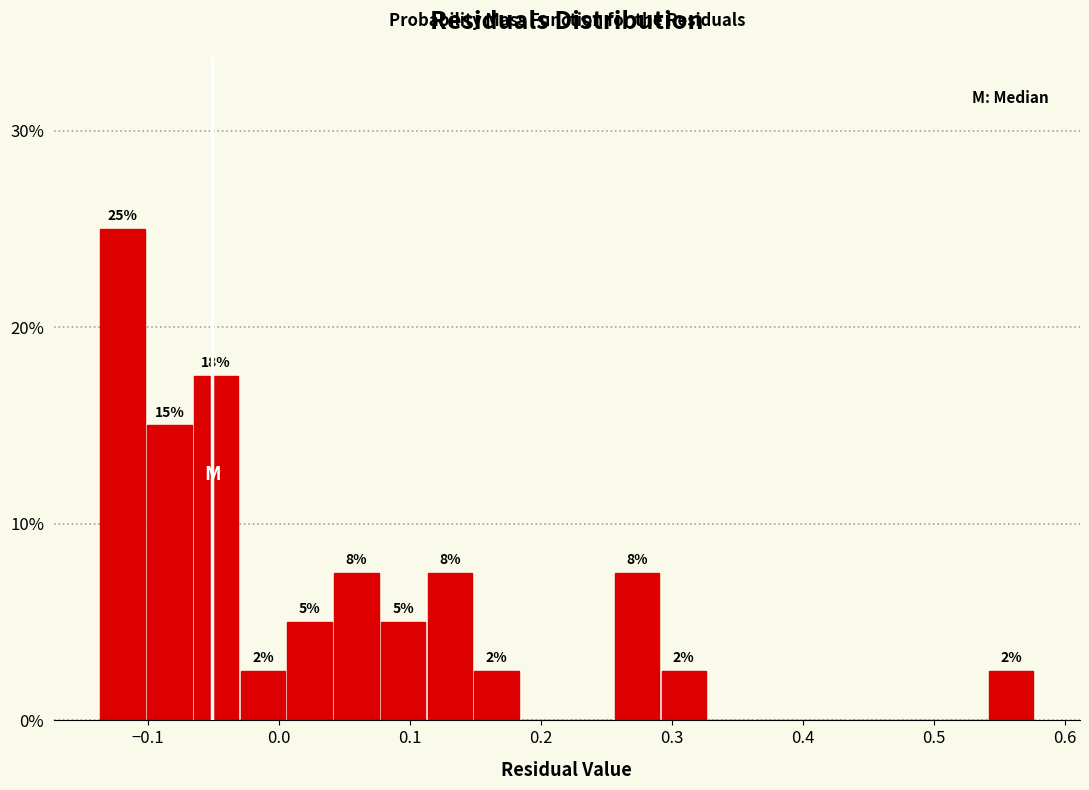

Read against the x-axis, roughly where is the centre of the tallest bar?

-0.12